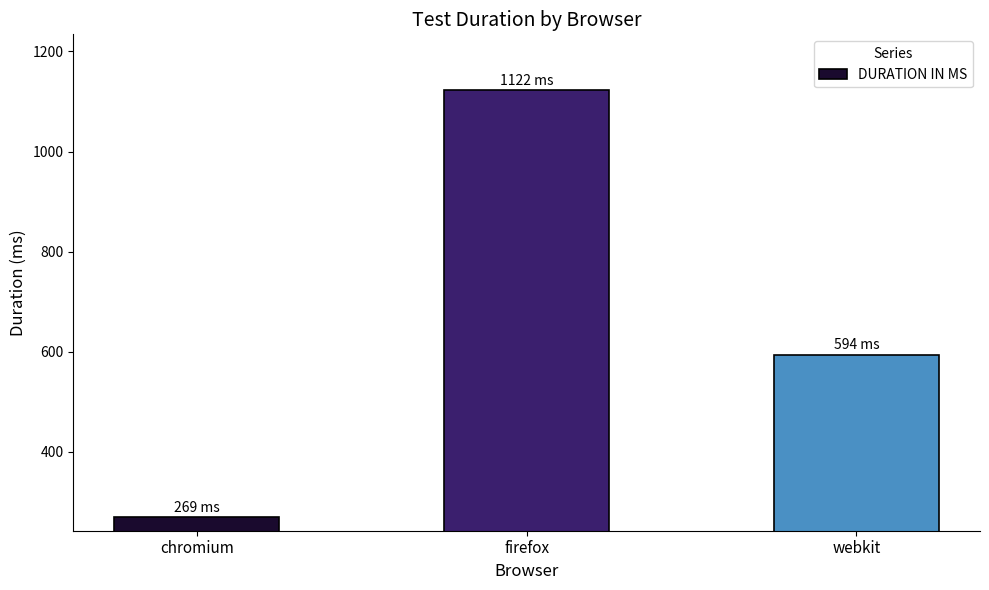

What position from the left is firefox?

2